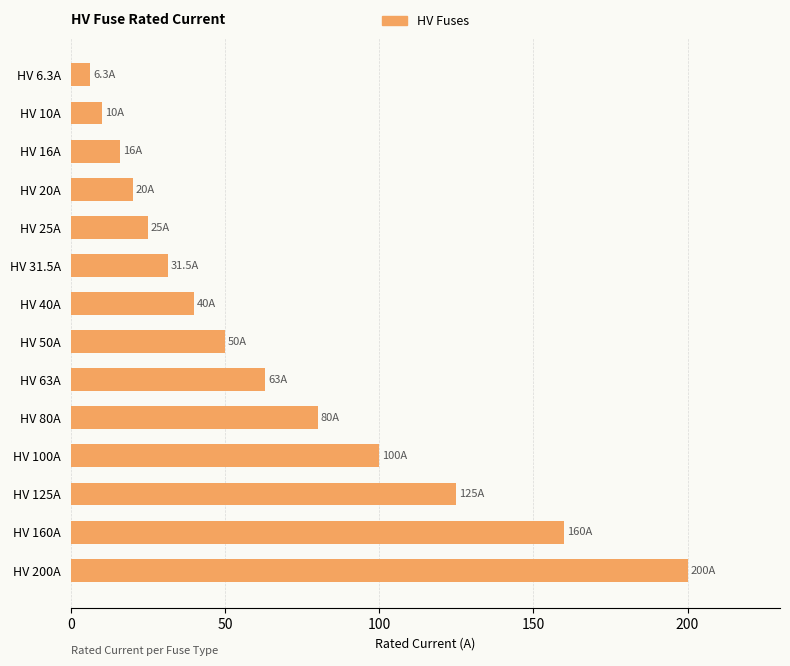

Which has a higher value, HV 25A or HV 31.5A?

HV 31.5A